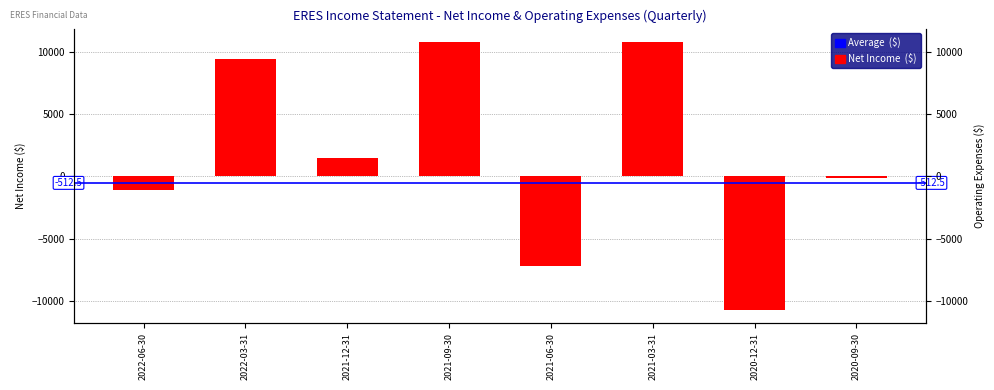

At which category does the chart reach its minimum across all series?

2020-12-31